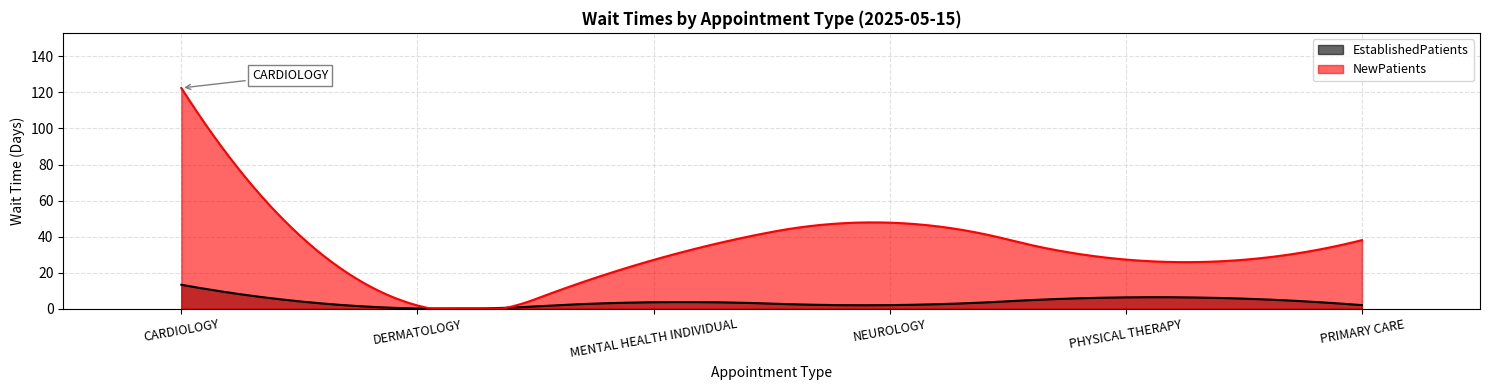

What is the maximum value for NewPatients?

122.5